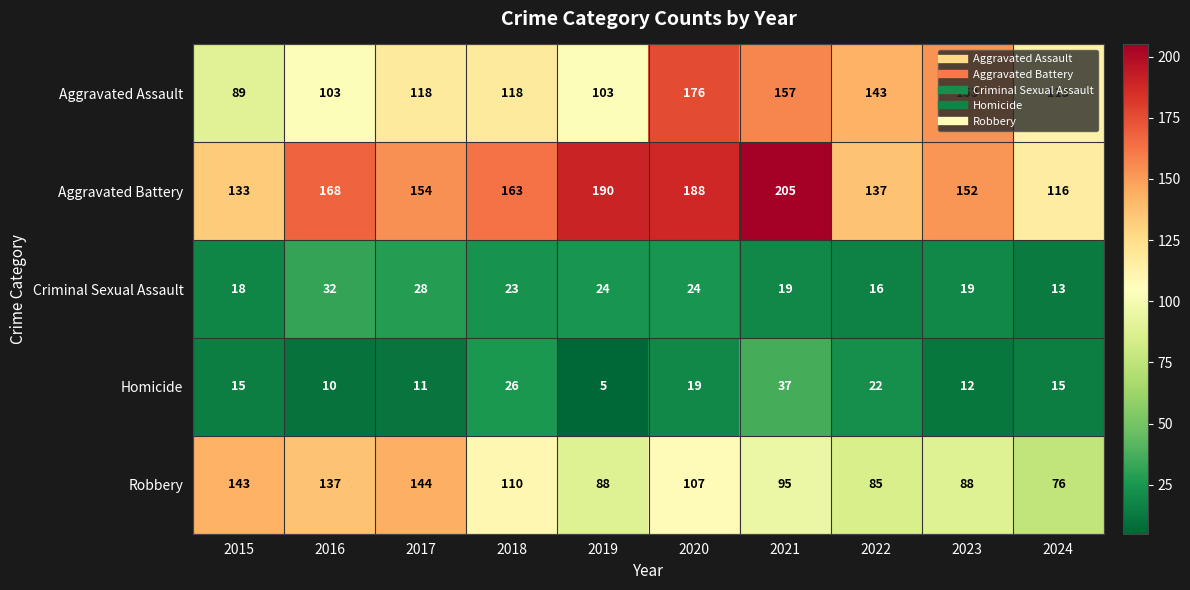

At how many categories does at least one series exceed 167?

4